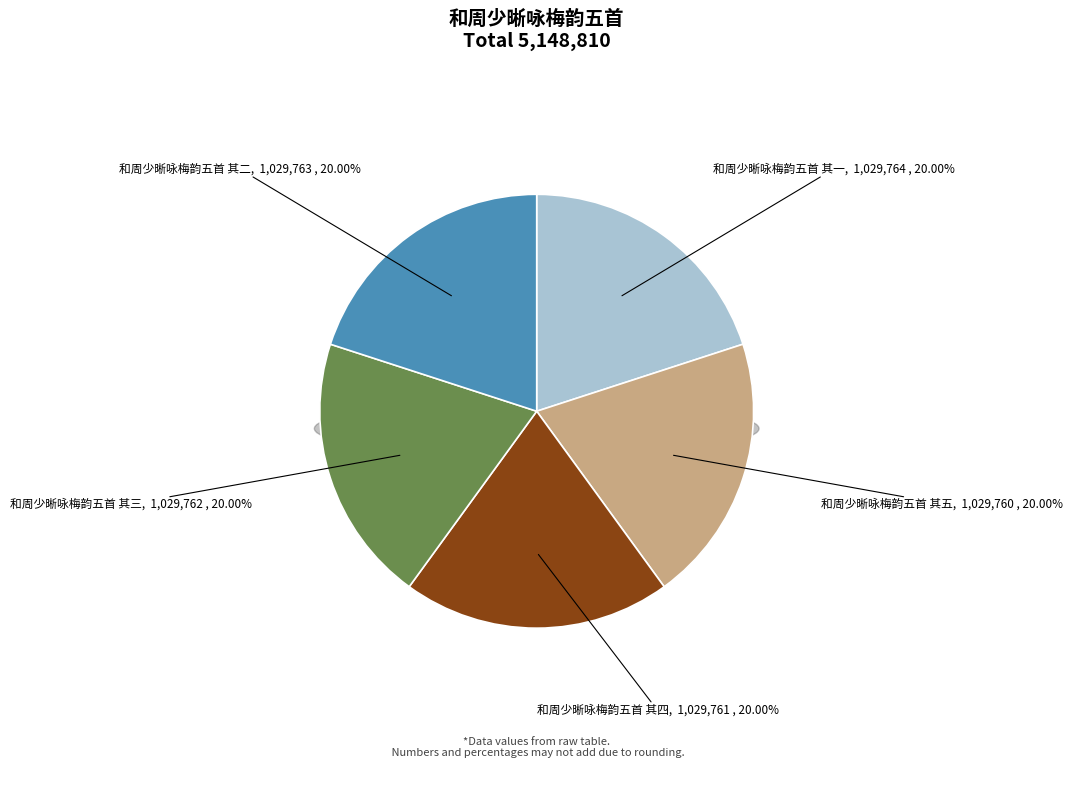

What is the change in value from 和周少晰咏梅韵五首 其一 to 和周少晰咏梅韵五首 其三?

-2